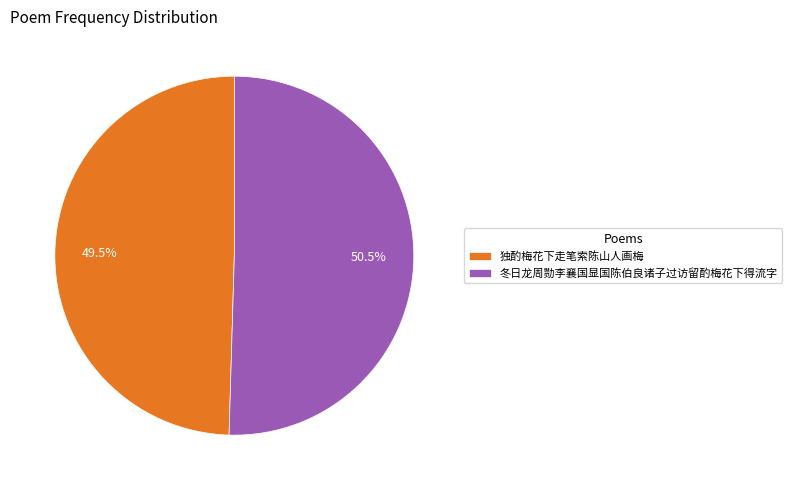

Rank the categories by value from highest to lowest.

冬日龙周勚李襄国显国陈伯良诸子过访留酌梅花下得流字, 独酌梅花下走笔索陈山人画梅